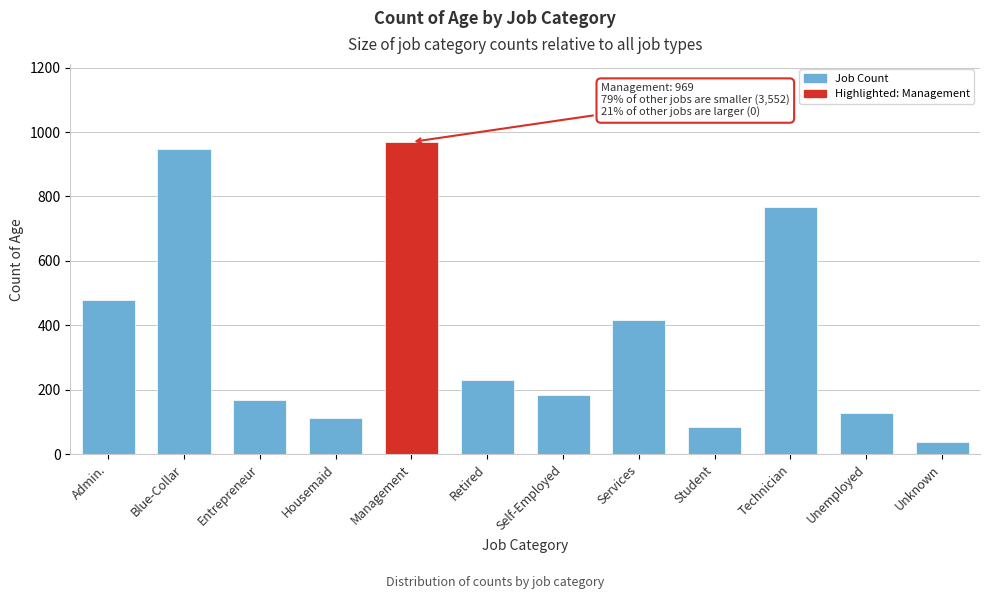

Reading left to right, transcribe all the data shown in this chart.

Admin.=478	Blue-Collar=946	Entrepreneur=168	Housemaid=112	Management=969	Retired=230	Self-Employed=183	Services=417	Student=84	Technician=768	Unemployed=128	Unknown=38